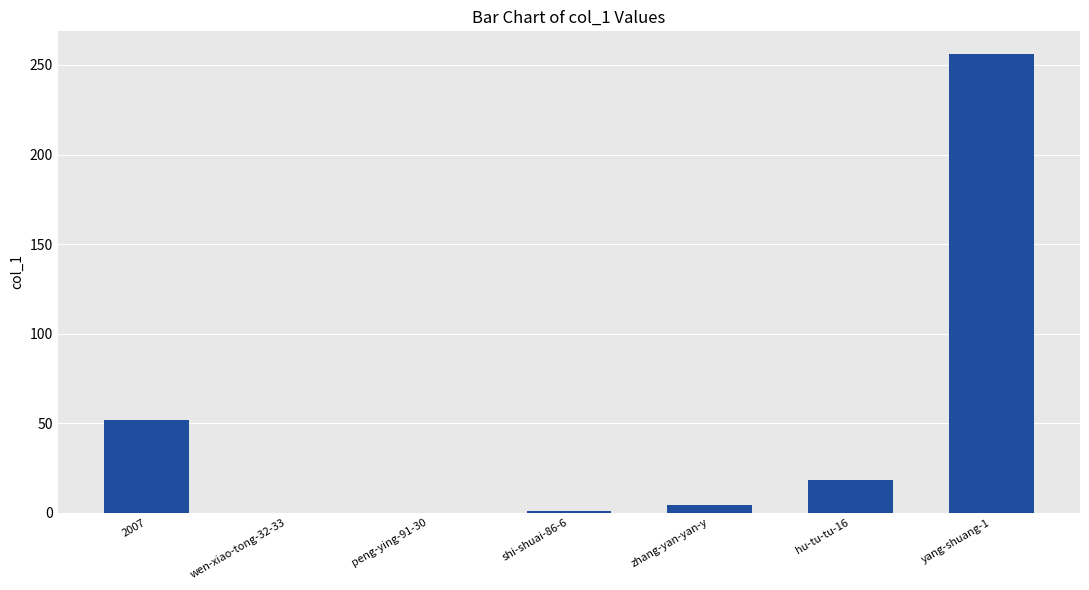

What is the change in value from shi-shuai-86-6 to hu-tu-tu-16?

+17